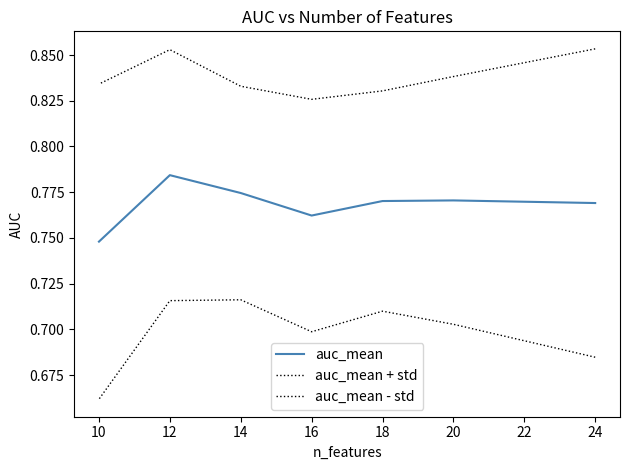

What is the value of the auc_mean point at the 6th from the left?

0.8